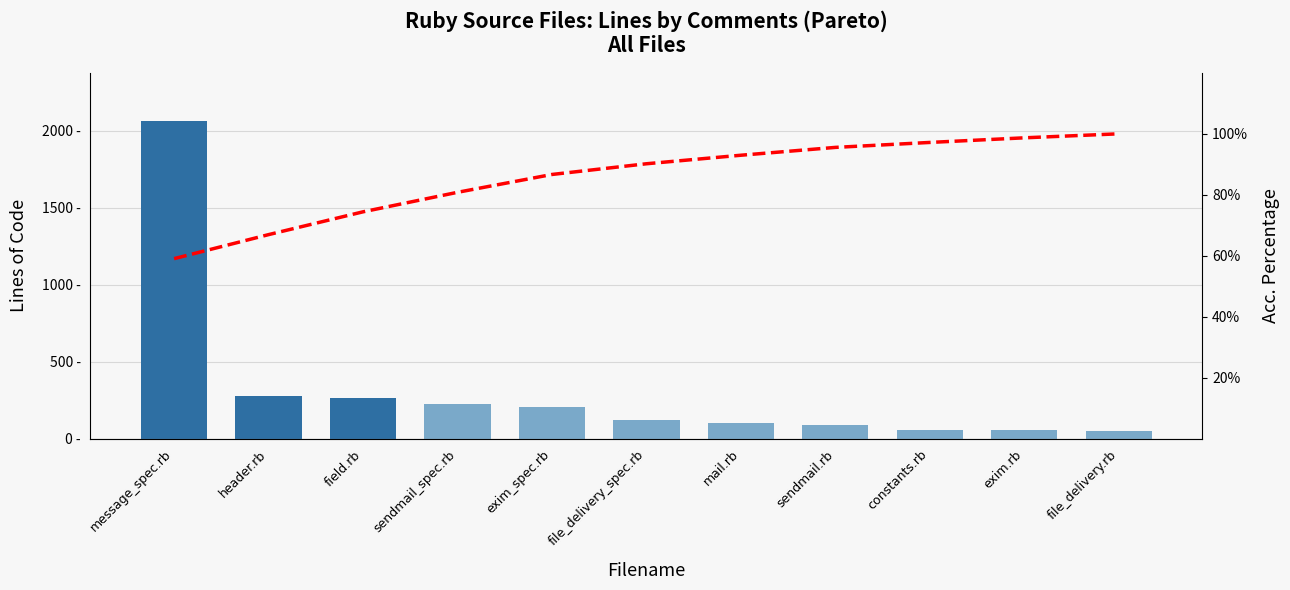

Count the number of categories in the chart.

11